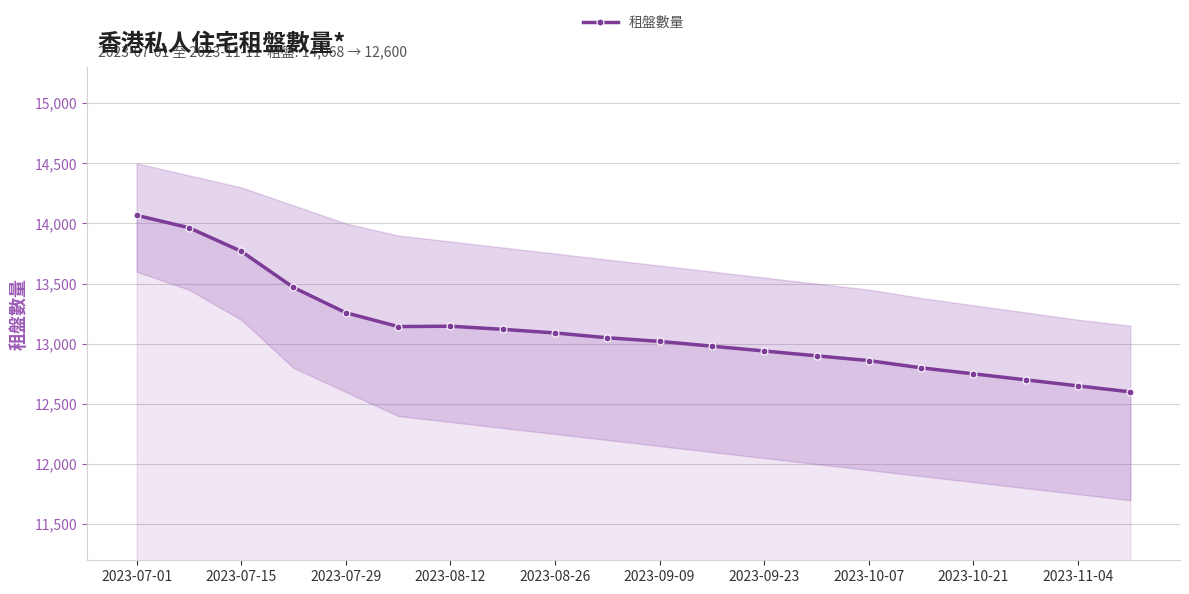

The value of 租盤數量 at 2023-09-23 is 17515. True or false?

False